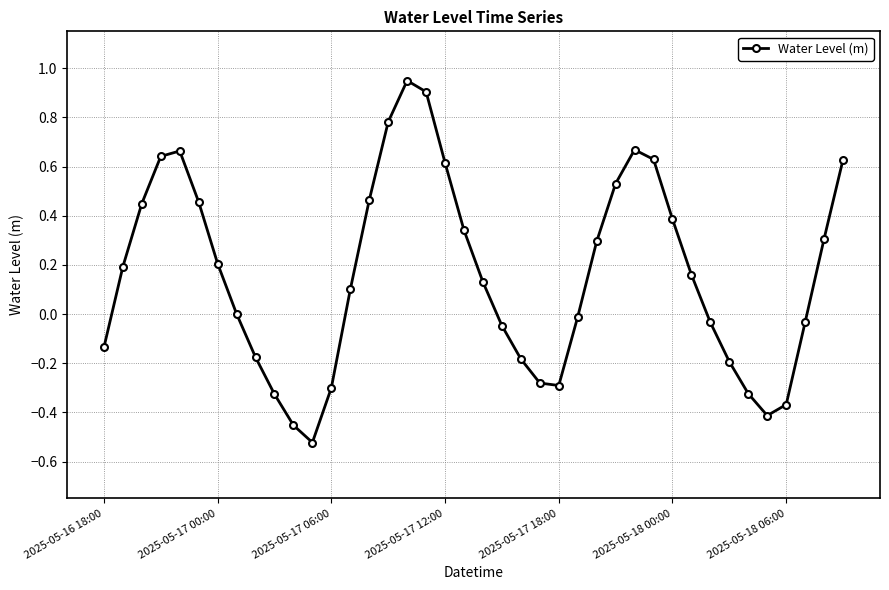

What is the sum of all values?

6.4